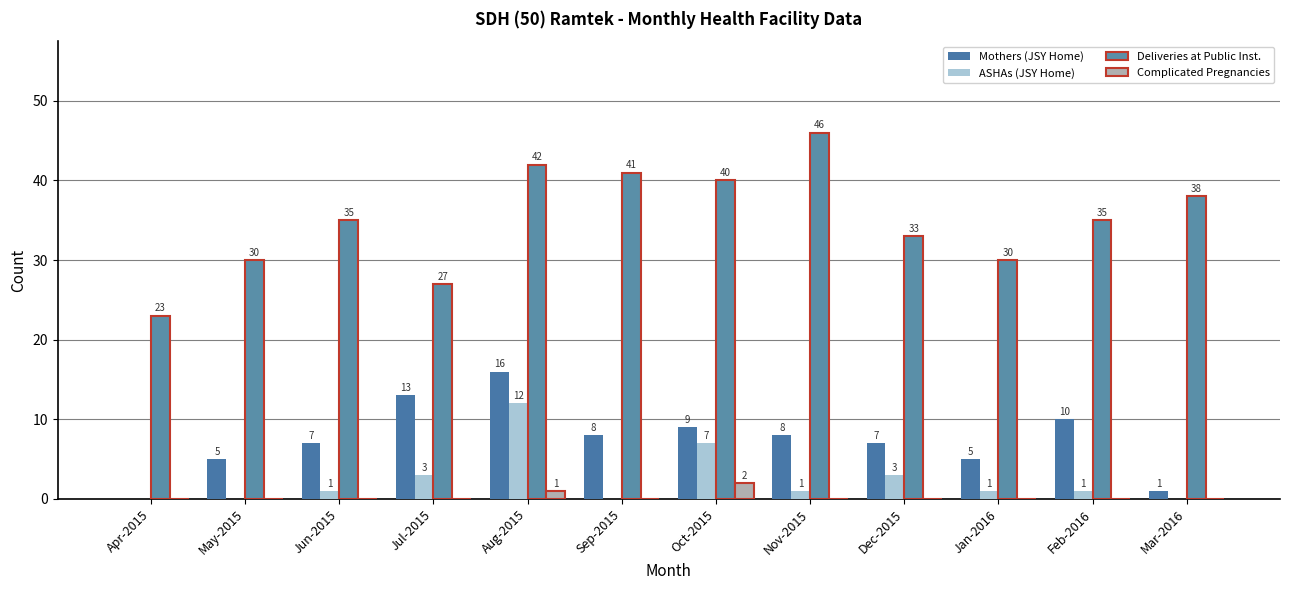

What is the total value across all series at Jan-2016?

36